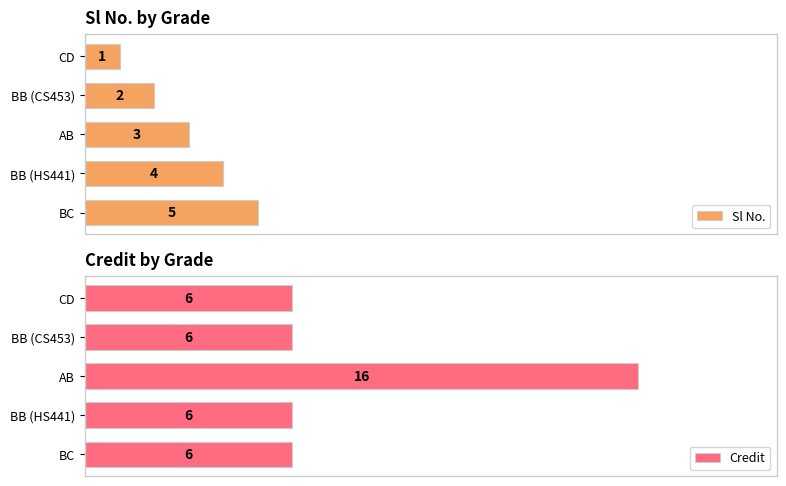

List the labels in order of Sl No. value, smallest first.

CD, BB (CS453), AB, BB (HS441), BC